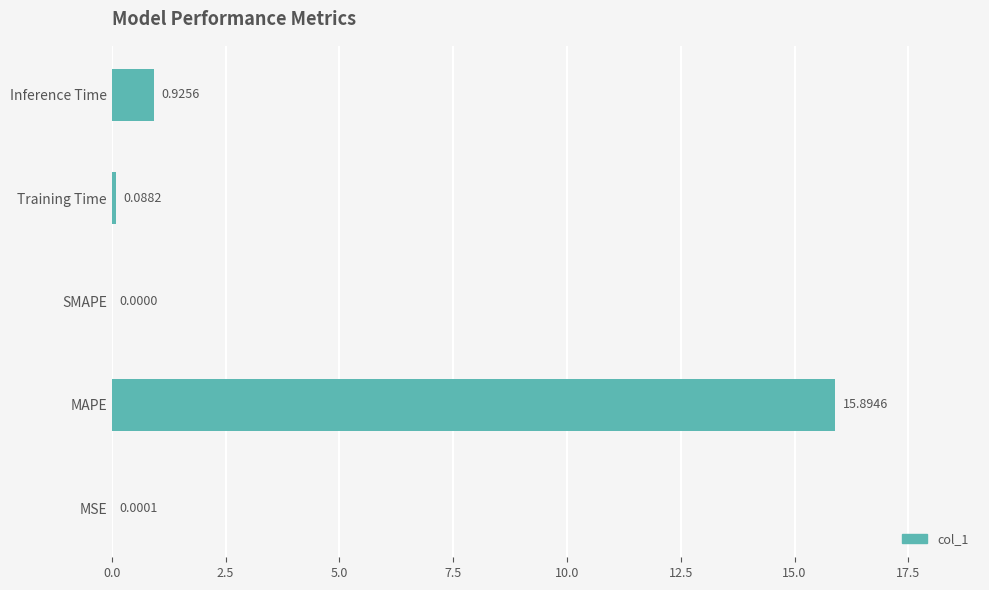

At which category does the chart reach its peak across all series?

MAPE